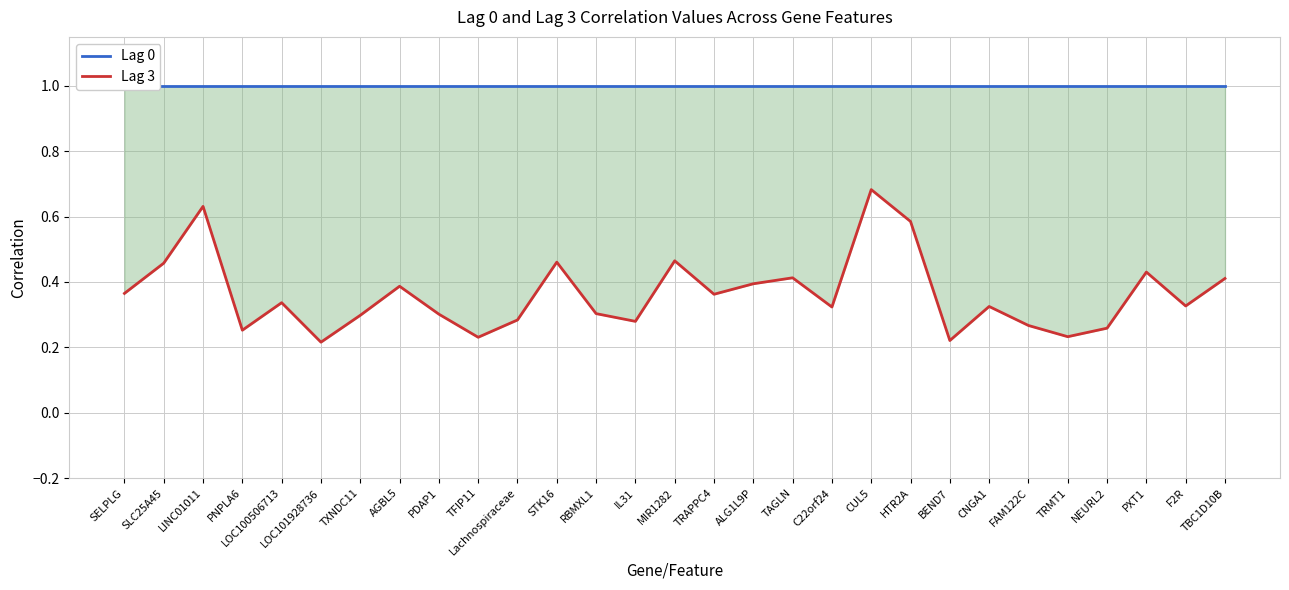

What value does the Lag 0 series have at ALG1L9P?

1.0